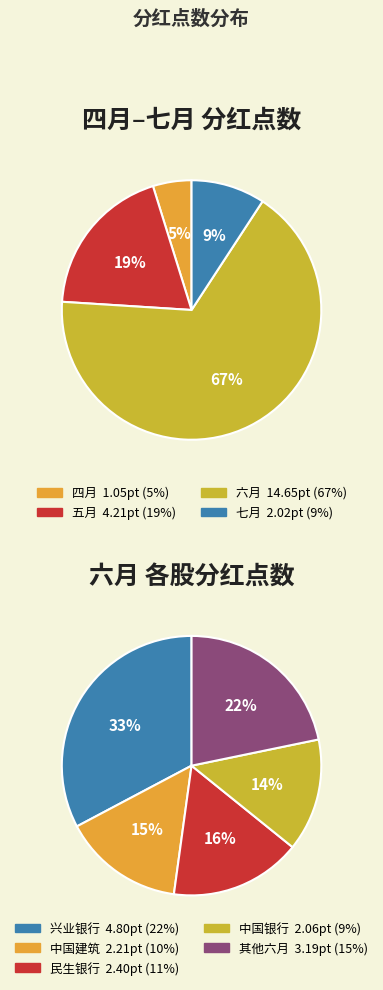

To the nearest percent, what portion does 六月 represent?

67%